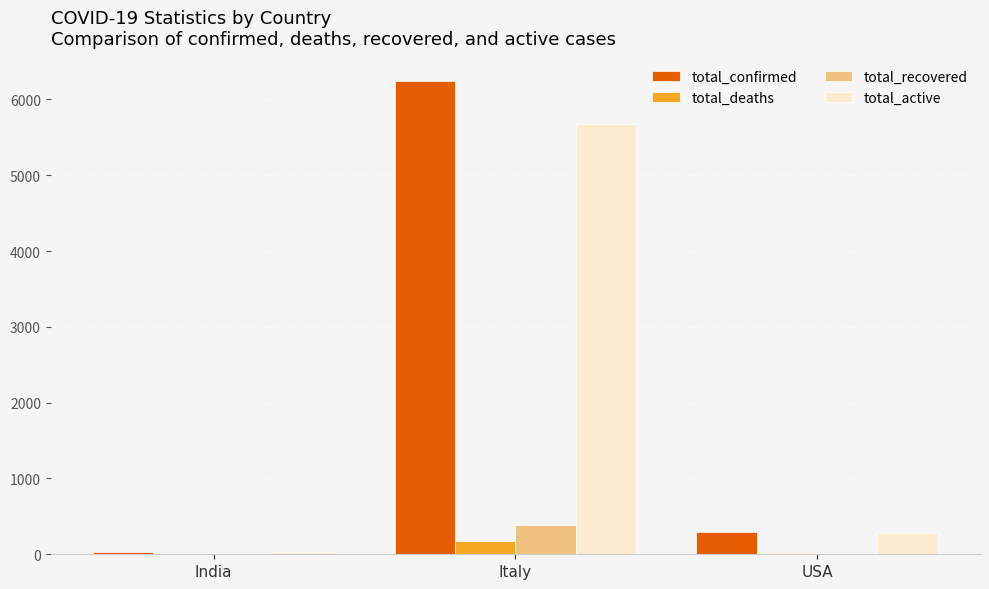

What is the sum of all total_confirmed values?

6571